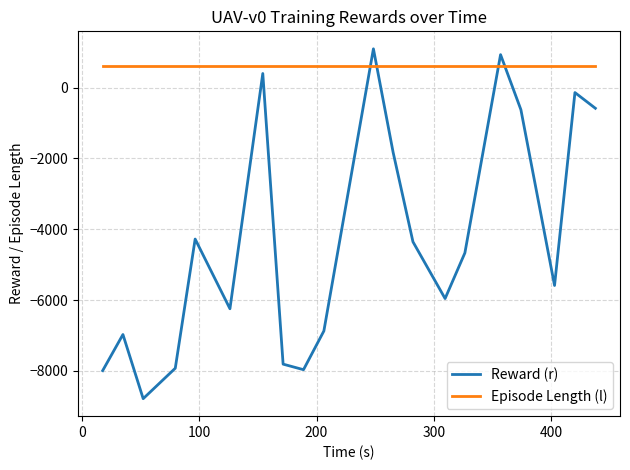

Which series has the largest total across all categories?

Episode Length (l)